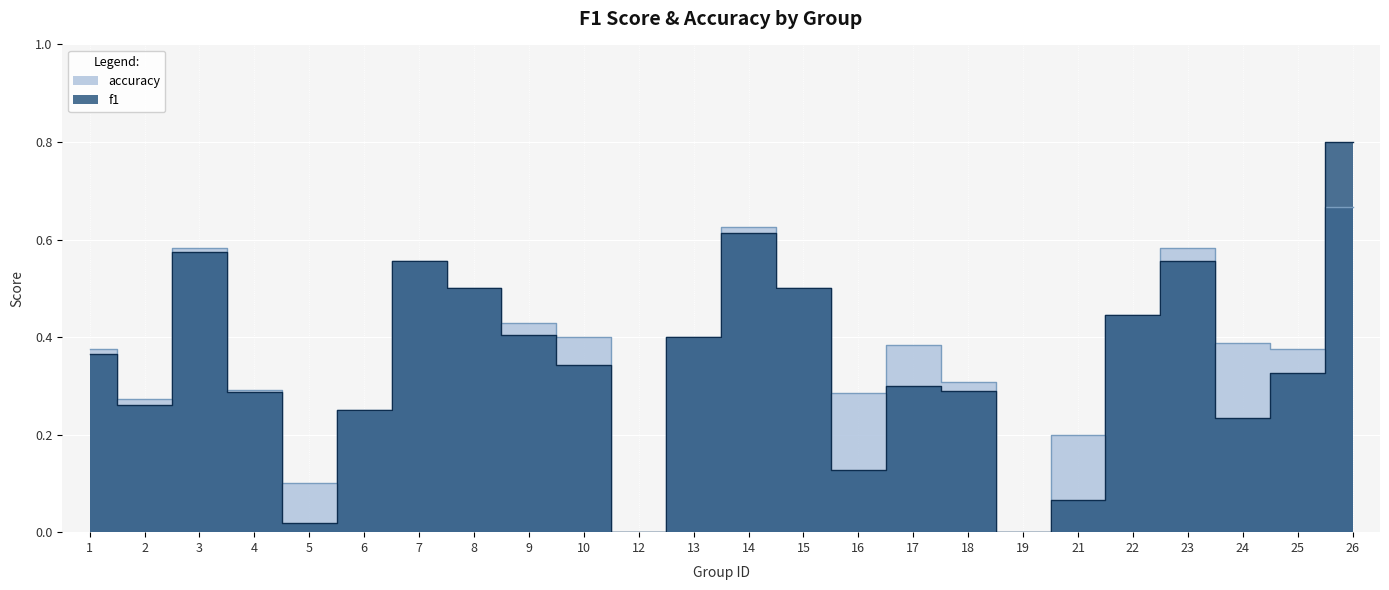

Is it true that accuracy equals 0.4 at 24?

True